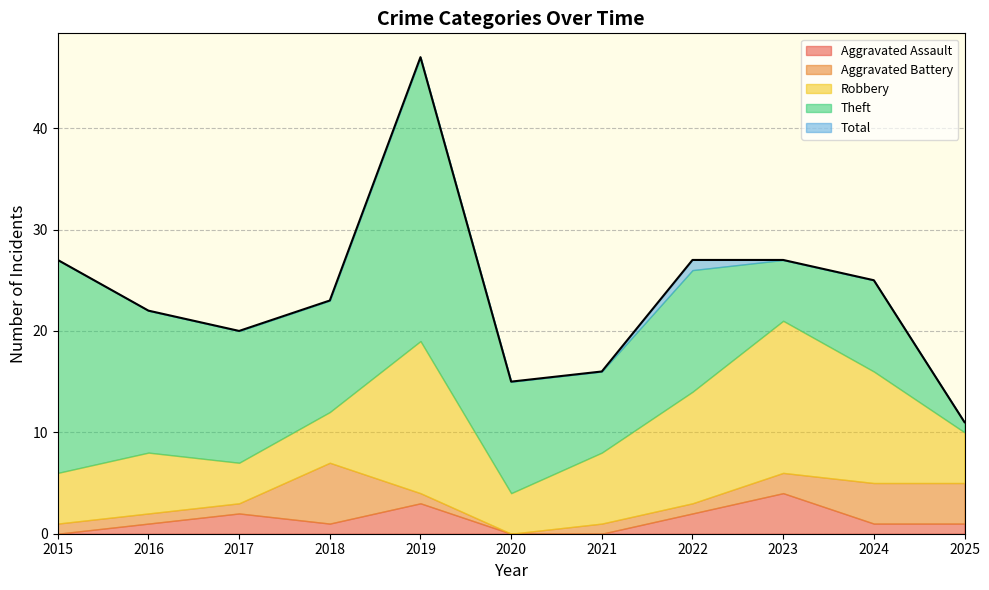

Between 2017 and 2023, which series saw the biggest shift?

Robbery